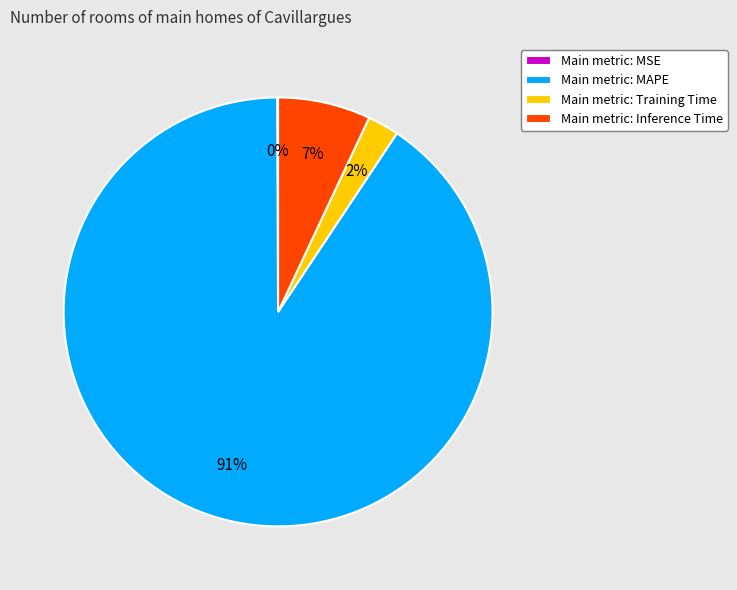

True or false: Main metric: MAPE accounts for 99% of the total.

False